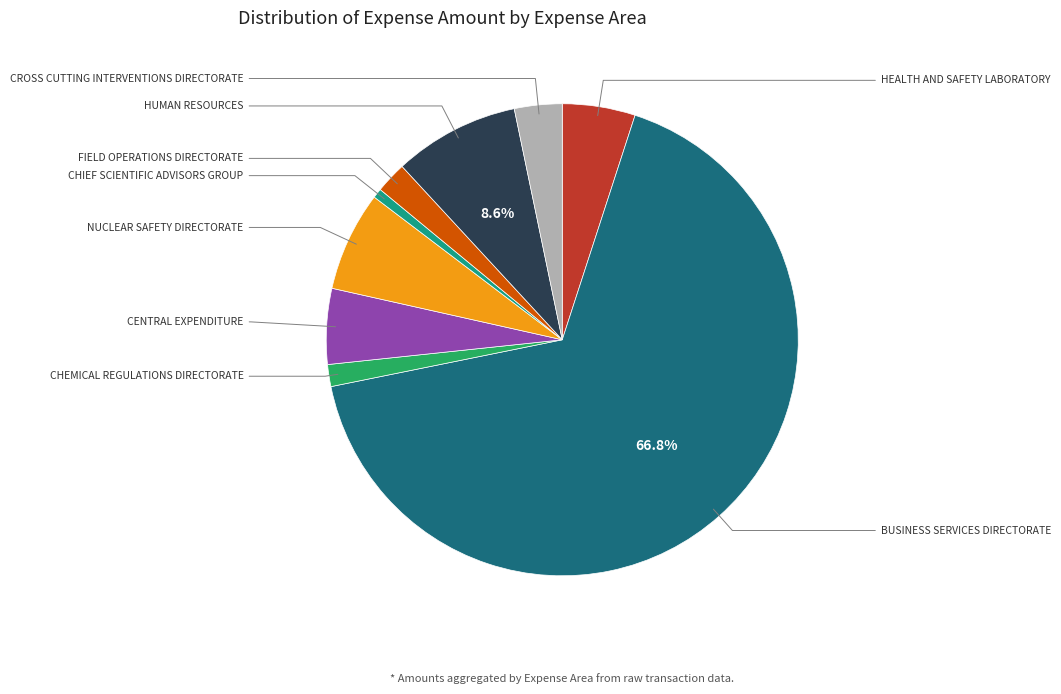

How many segments does this pie chart have?

9